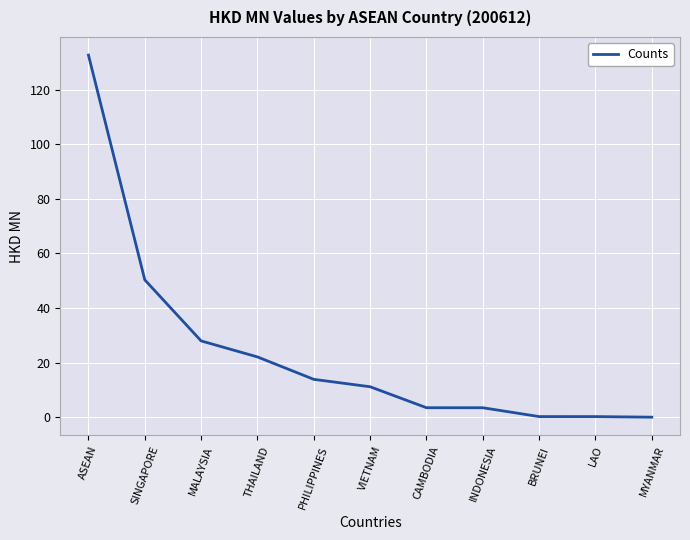

Which label corresponds to the largest value in the chart?

ASEAN